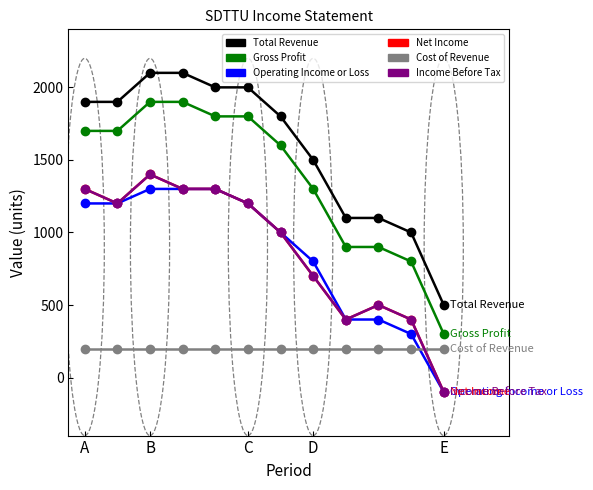

Is this an area chart (filled region under the line)?

No